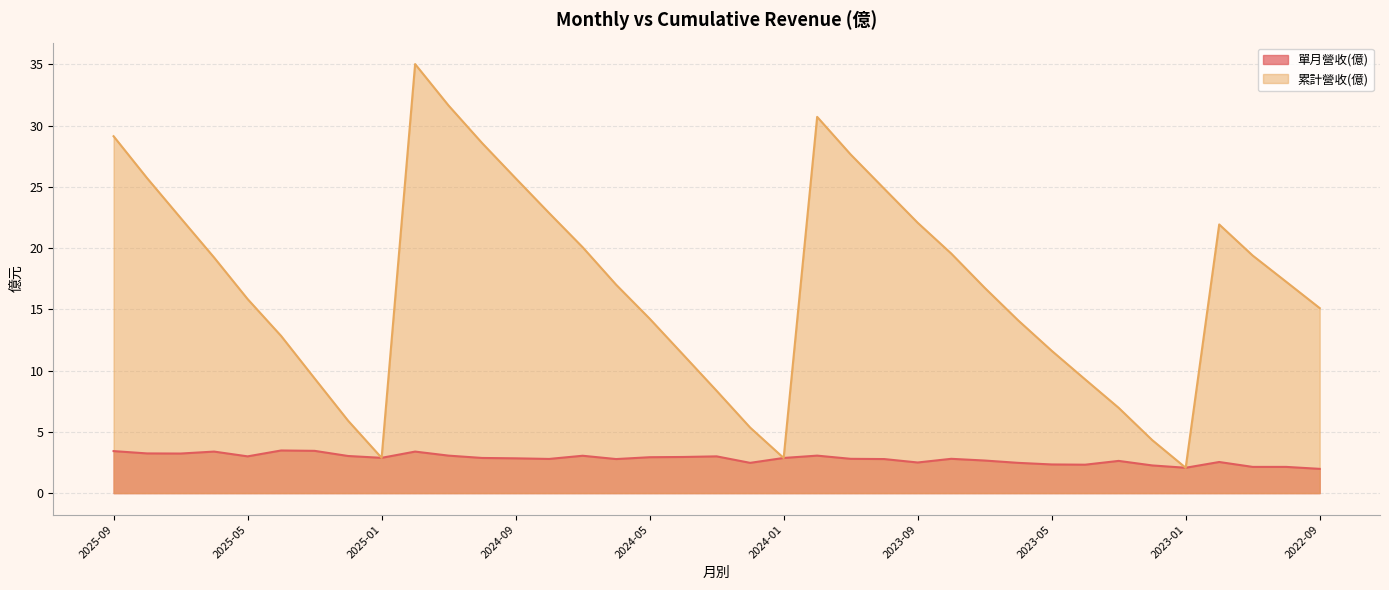

True or false: 累計營收(億) and 單月營收(億) cross at least once.

False